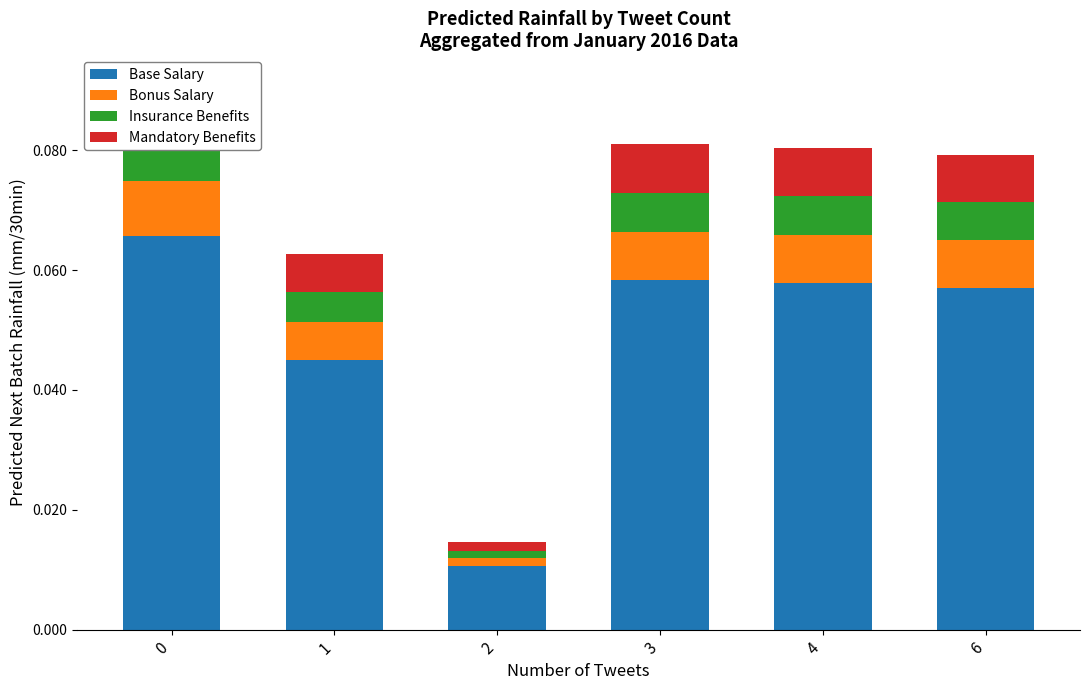

Reading left to right, what are all the values shown in this chart?

Base Salary: 0=0.1	1=0.0	2=0.0	3=0.1	4=0.1	6=0.1
Bonus Salary: 0=0.0	1=0.0	2=0.0	3=0.0	4=0.0	6=0.0
Insurance Benefits: 0=0.0	1=0.0	2=0.0	3=0.0	4=0.0	6=0.0
Mandatory Benefits: 0=0.0	1=0.0	2=0.0	3=0.0	4=0.0	6=0.0